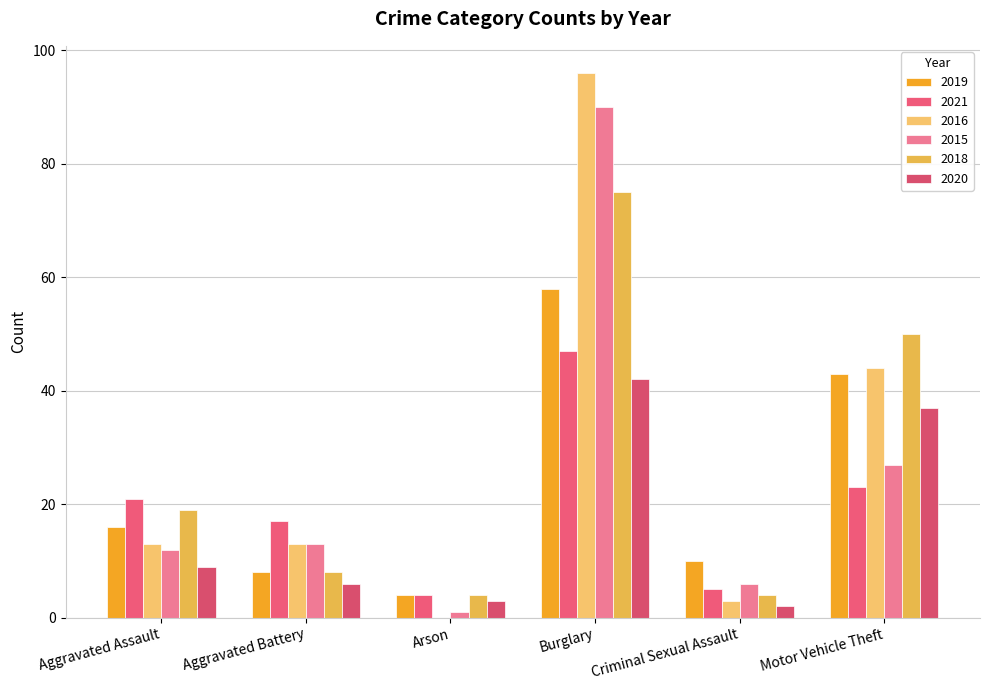

How many groups of bars are there?

6